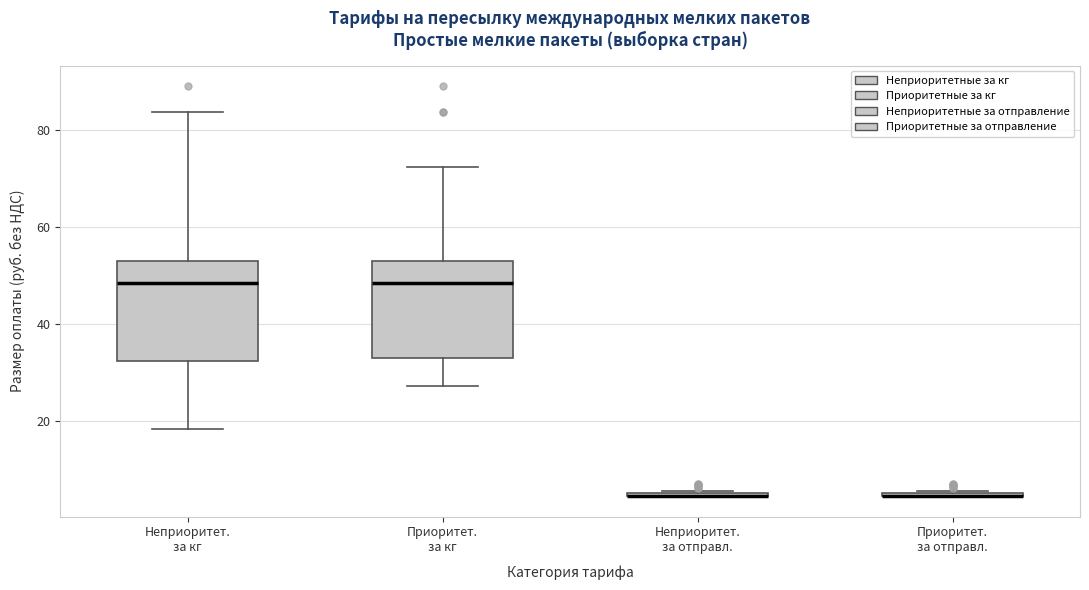

Where does the median line of the box for Неприоритет. за кг sit on the y-axis? The values are not printed on the chart, so give them approximately, as read against the axis.

48